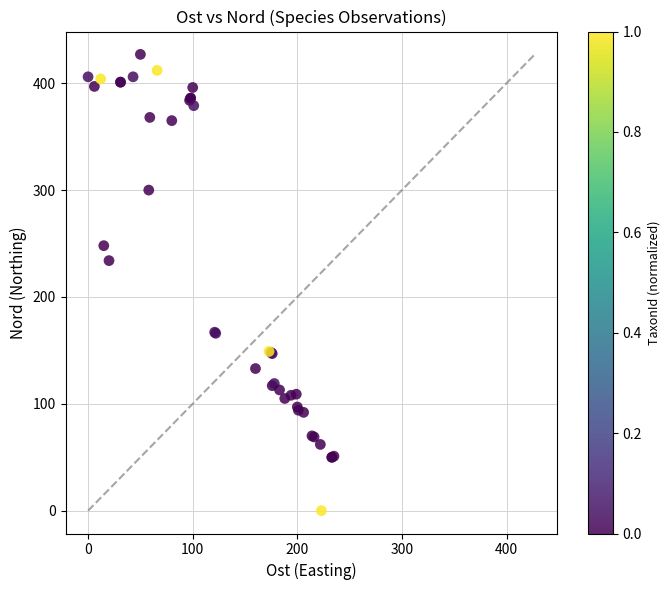

What Y value in the scatter plot is closest to 213?

234